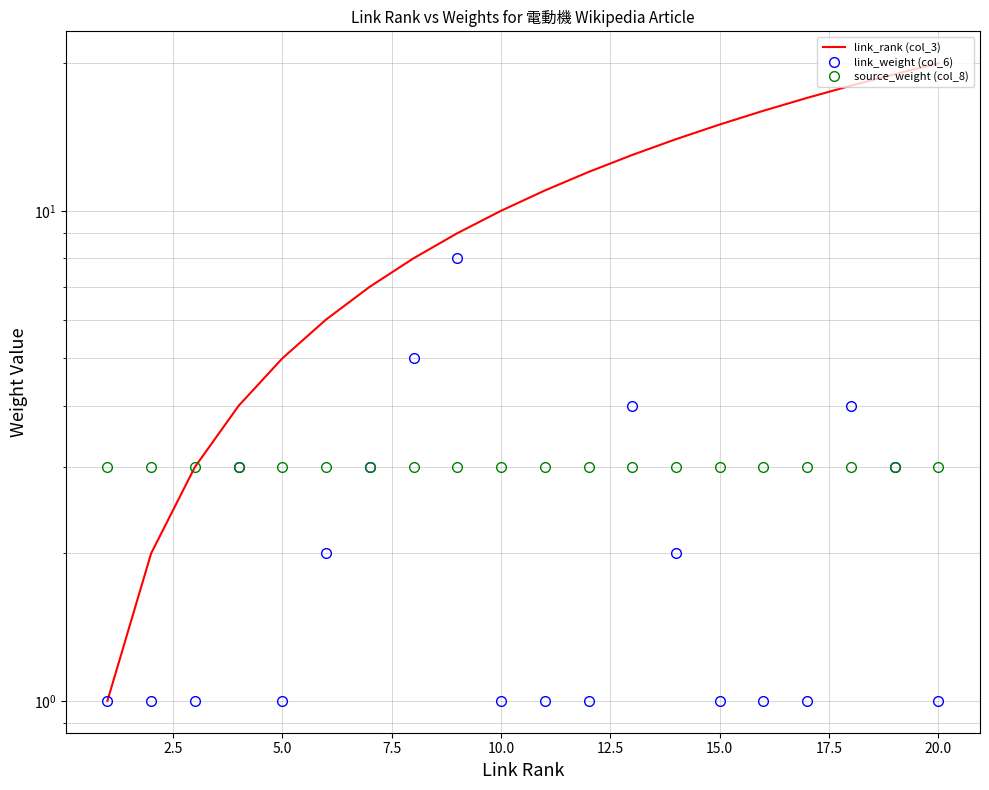

Is it true that source_weight (col_8) equals 3 at 14?

True